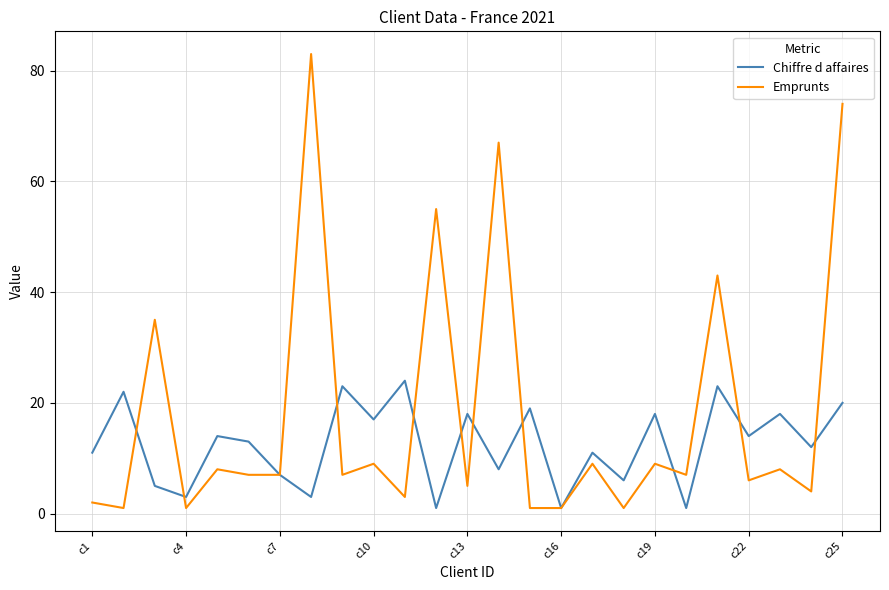

Which series has the widest spread of values?

Emprunts